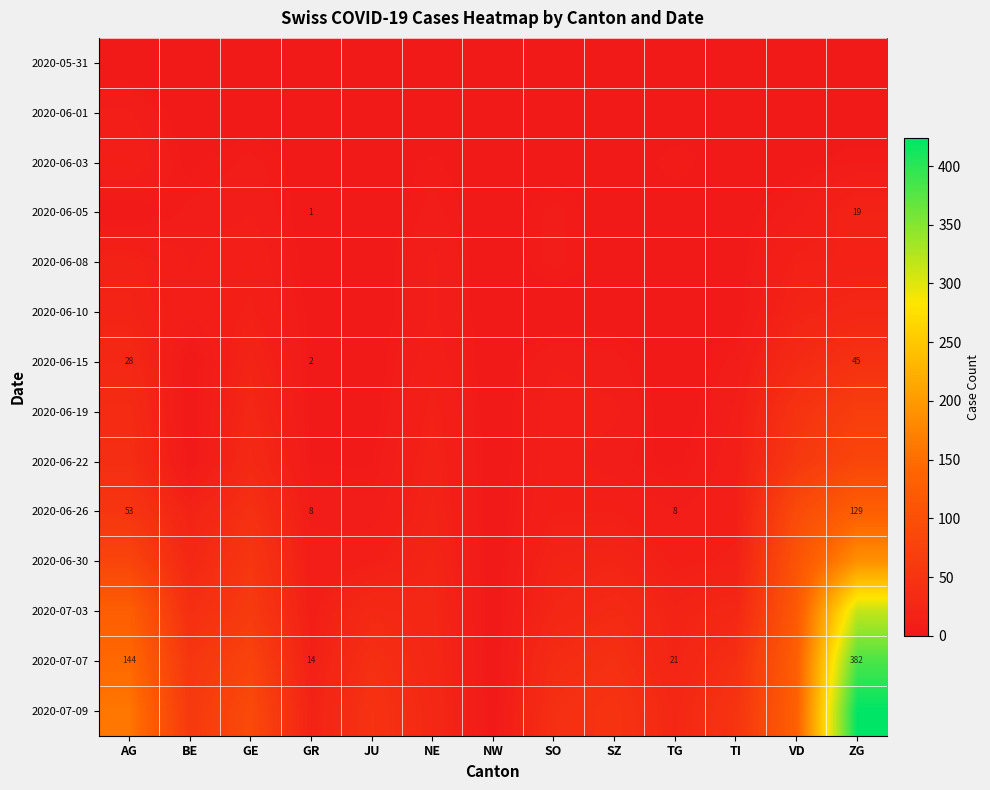

How many data points in 2020-06-10 are above 2?

6